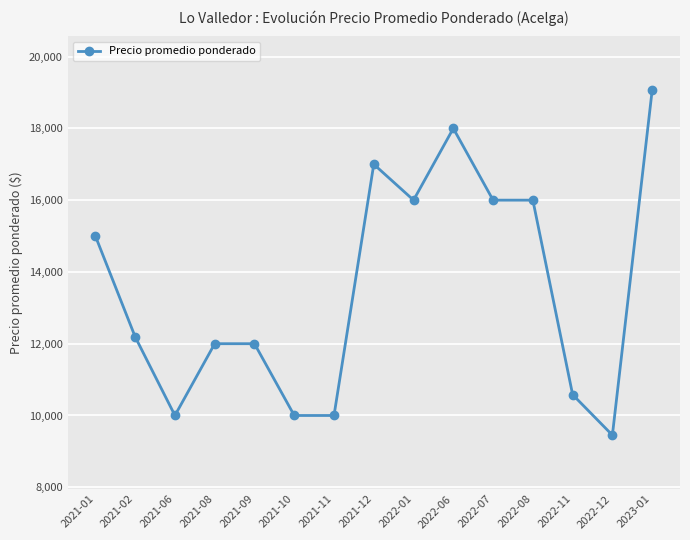

What is the change in value from 2021-12 to 2022-07?

-1000